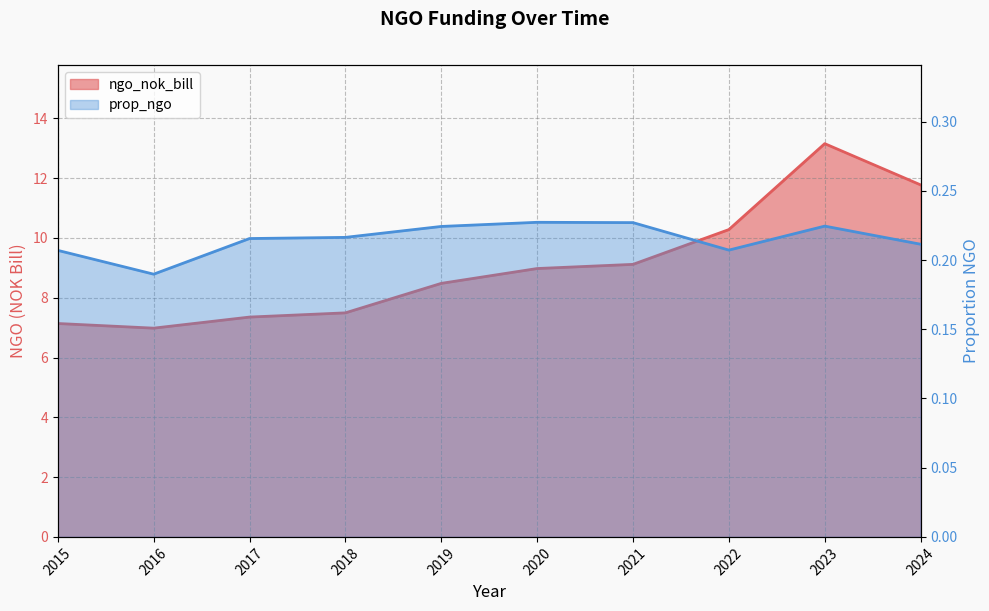

In ngo_nok_bill, how many points are higher than both neighbors (excluding endpoints)?

1